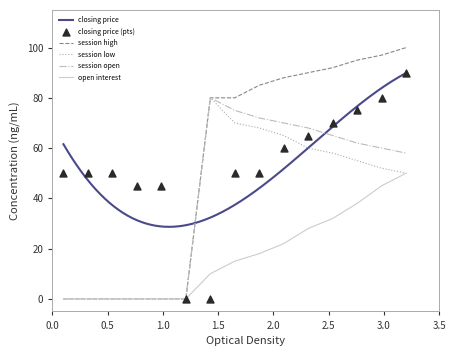

Which series contains the highest Y value?

session high